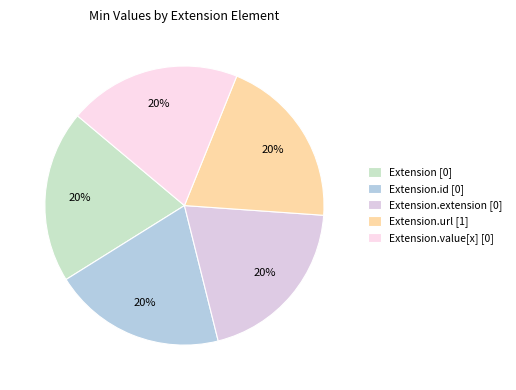

Count the number of slices in the pie.

5